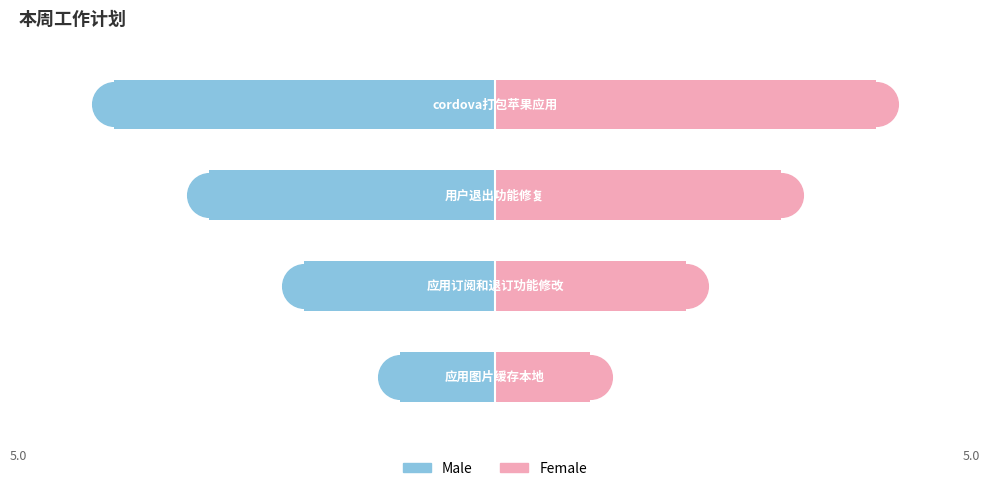

Which series has the largest total across all categories?

Female